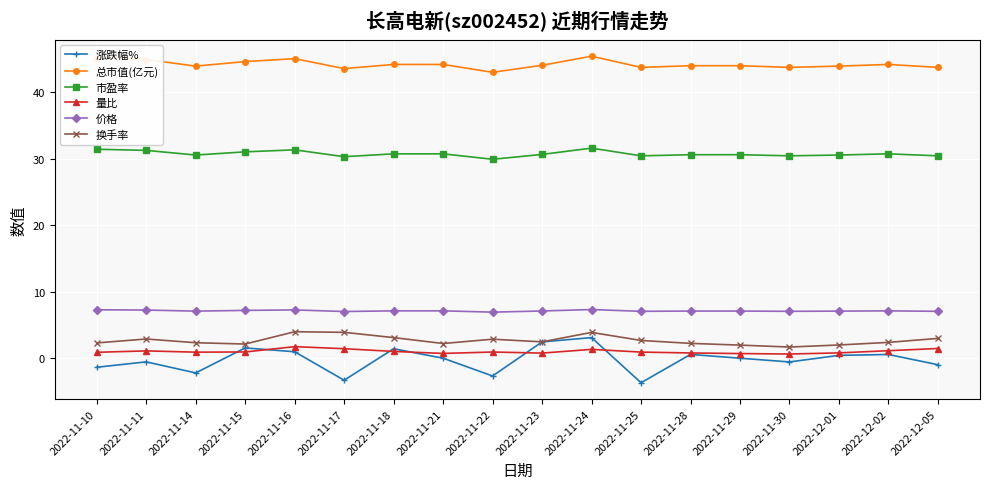

In 涨跌幅%, how many points are higher than both neighbors (excluding endpoints)?

6